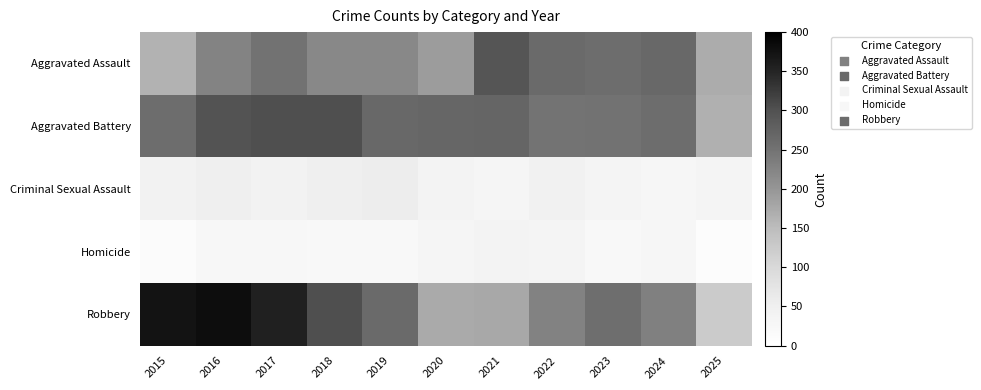

At how many categories does at least one series exceed 249?

10